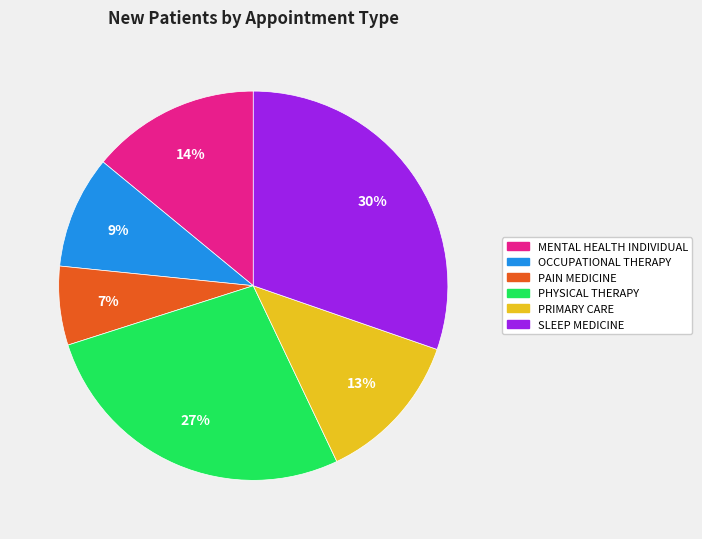

How many slices are in this pie chart?

6